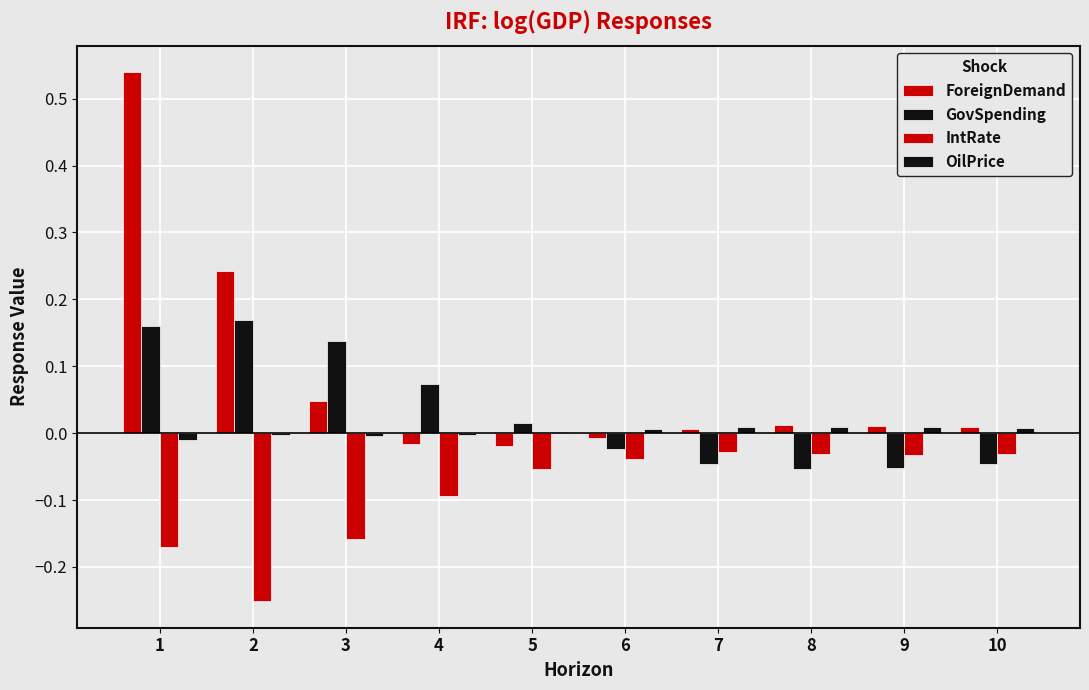

Reading left to right, list all the values displayed in this chart.

ForeignDemand: 1=0.5	2=0.2	3=0.0	4=-0.0	5=-0.0	6=-0.0	7=0.0	8=0.0	9=0.0	10=0.0
GovSpending: 1=0.2	2=0.2	3=0.1	4=0.1	5=0.0	6=-0.0	7=-0.0	8=-0.1	9=-0.1	10=-0.0
IntRate: 1=-0.2	2=-0.3	3=-0.2	4=-0.1	5=-0.1	6=-0.0	7=-0.0	8=-0.0	9=-0.0	10=-0.0
OilPrice: 1=-0.0	2=-0.0	3=-0.0	4=-0.0	5=0.0	6=0.0	7=0.0	8=0.0	9=0.0	10=0.0